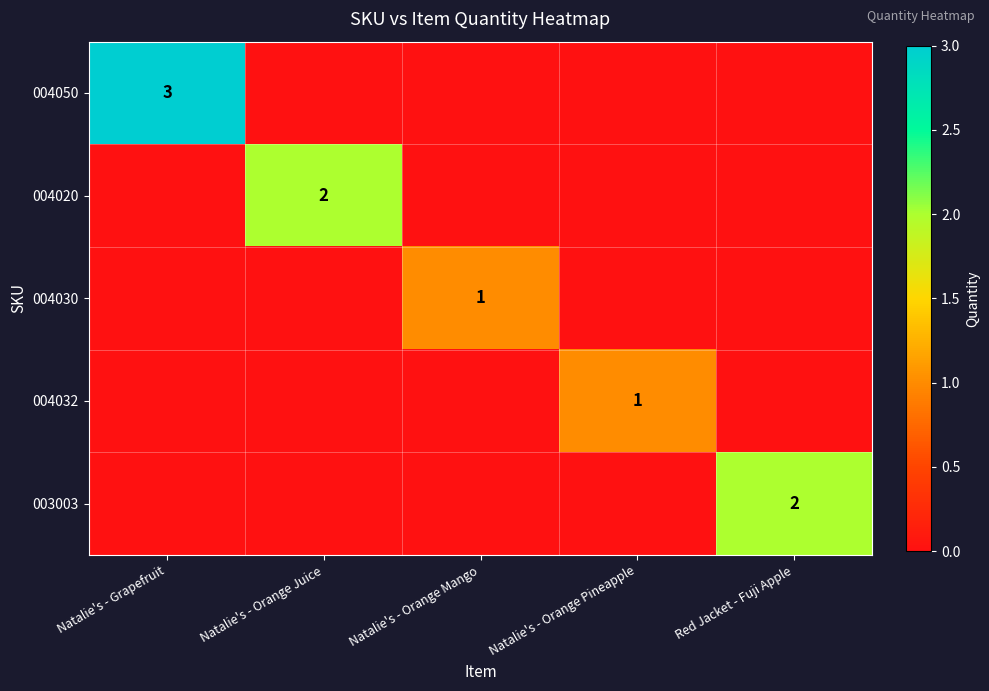

True or false: 004020 has a value of 2 at Natalie's - Orange Juice.

True